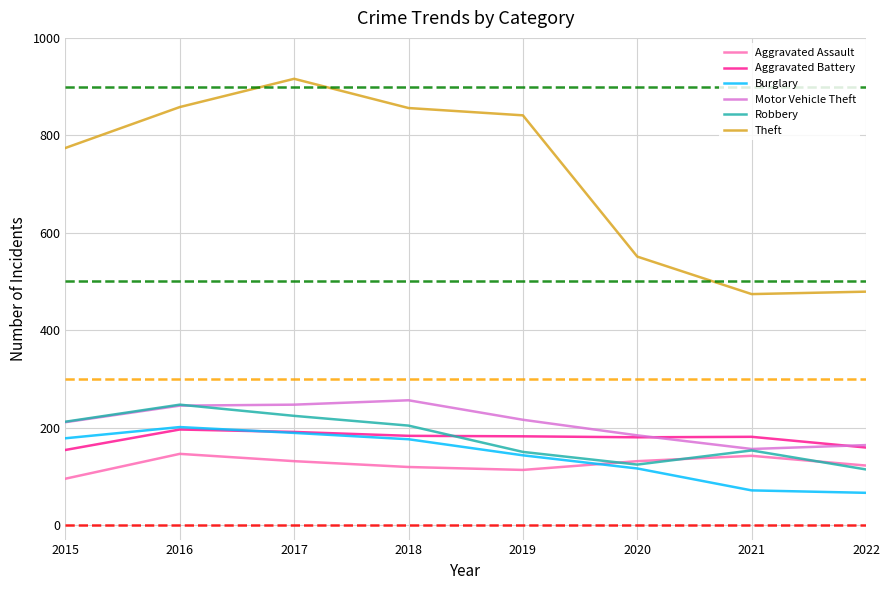

How many interior local valleys does the Robbery series have?

1